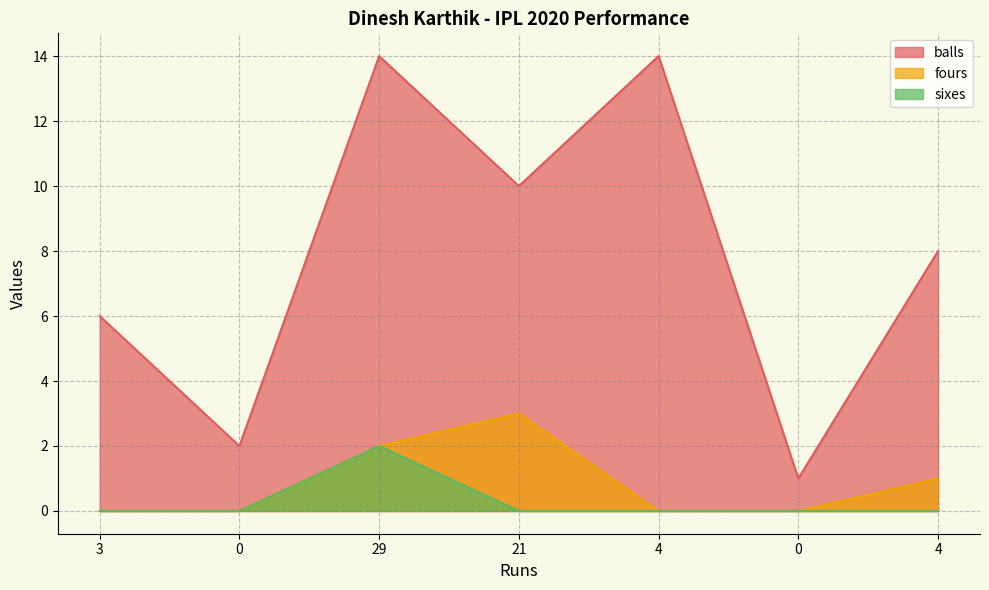

Rank the series at 4 from highest to lowest value.

balls, fours, sixes